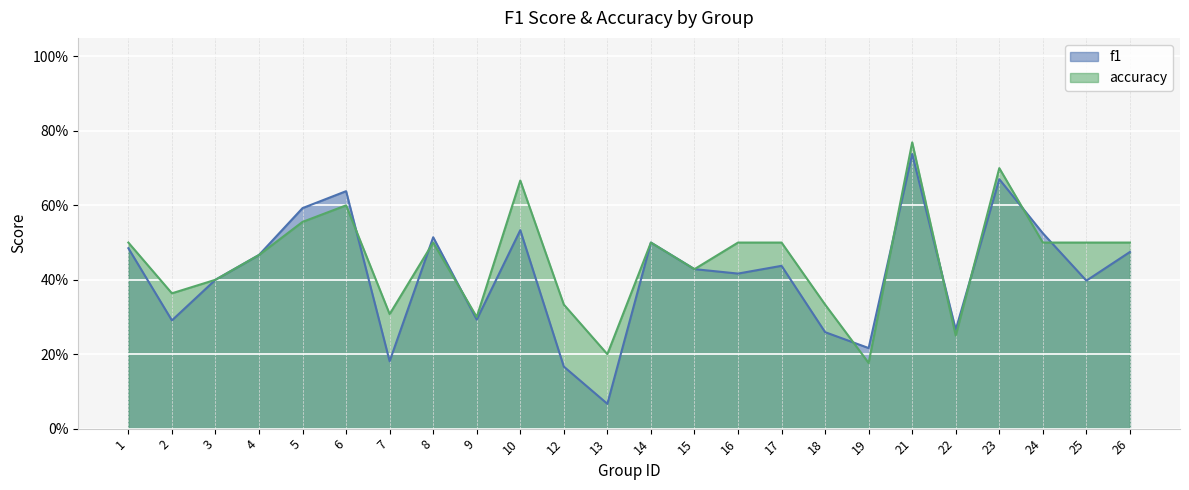

True or false: accuracy has a value of 0.3 at 9.

True